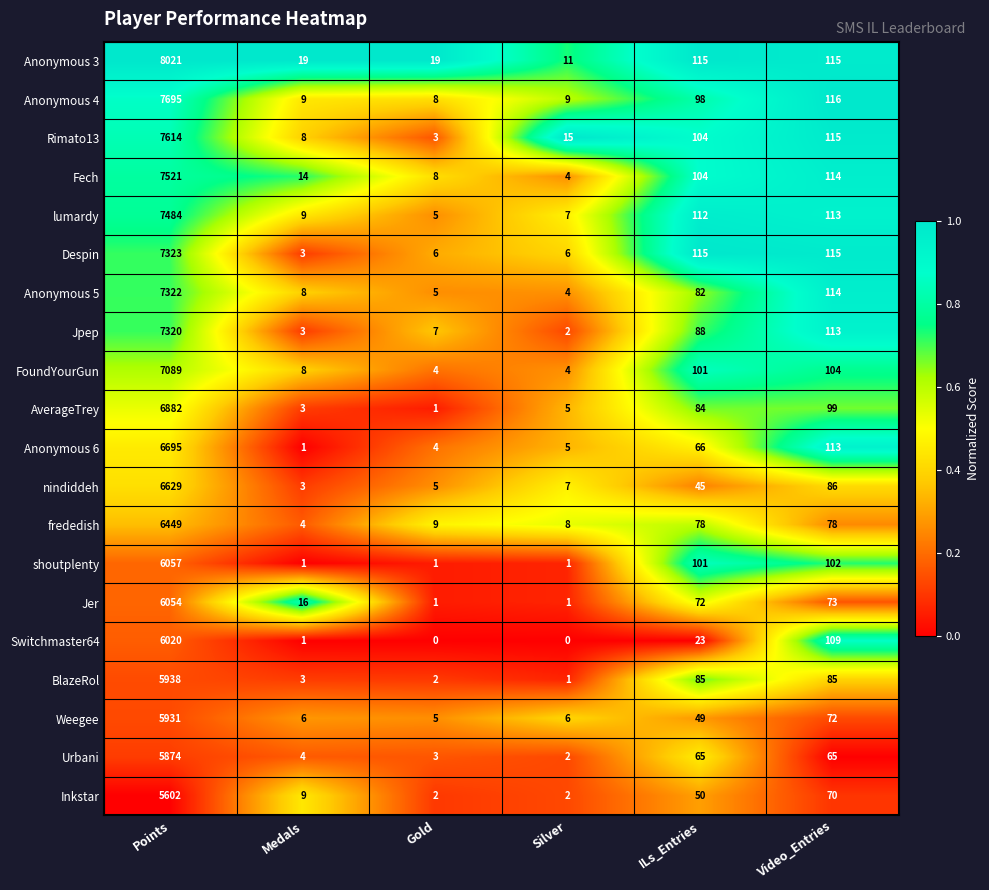

What is the sum of all Weegee values?

6069